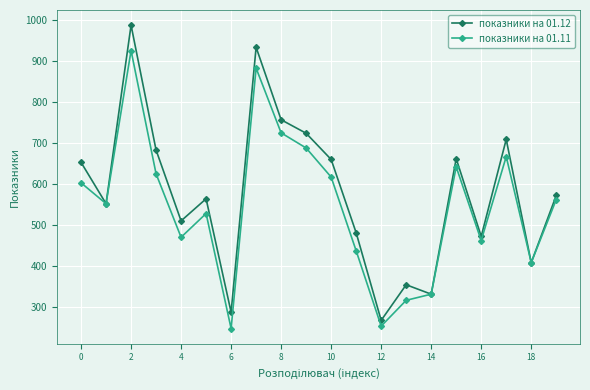

How many interior local peaks does the показники на 01.11 series have?

5